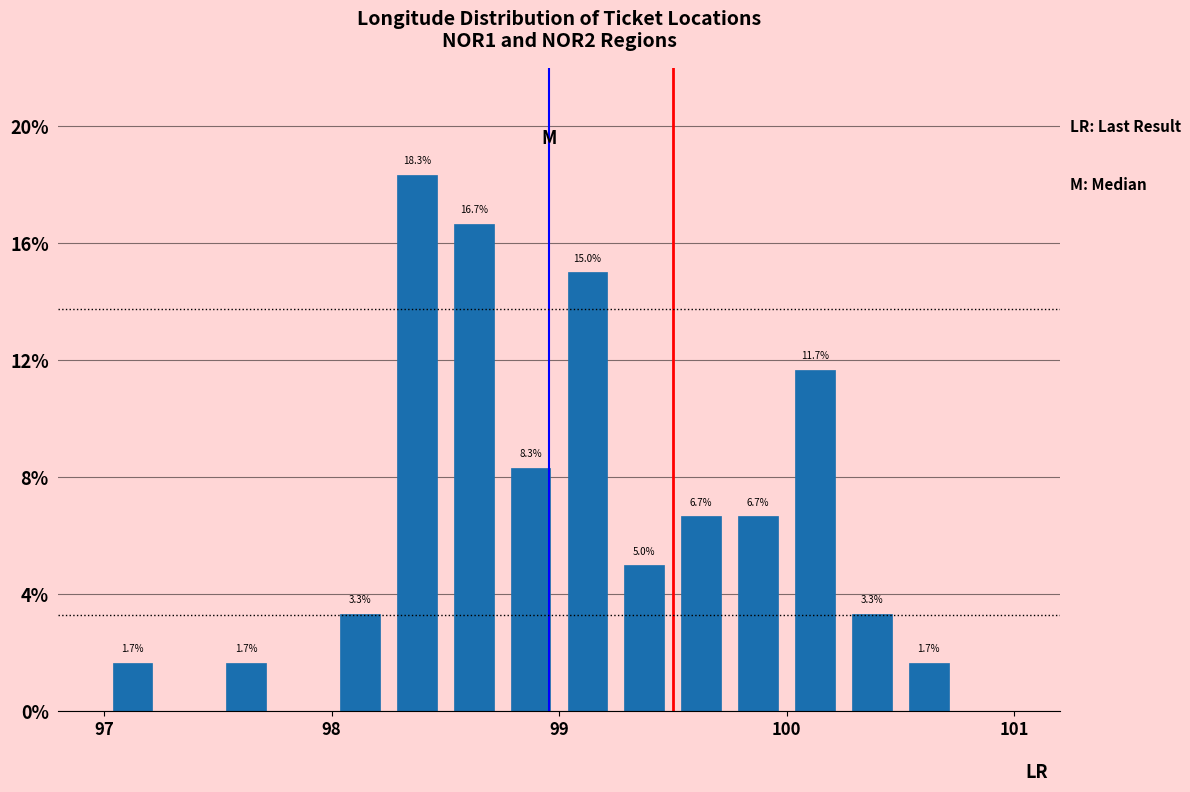

Read against the x-axis, roughly where is the centre of the tallest bar?

98.4